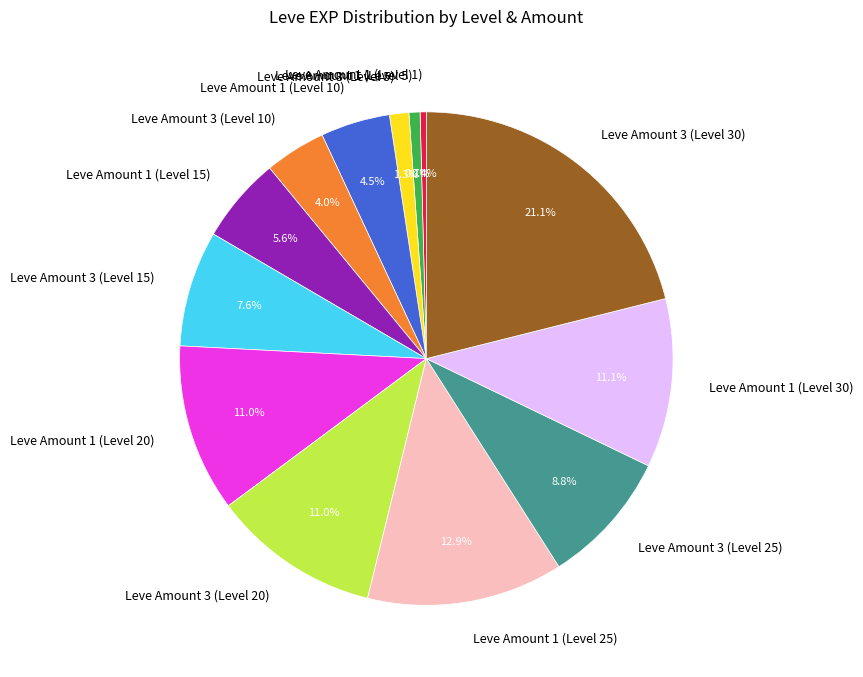

Which category has the biggest portion of the pie?

Leve Amount 3 (Level 30)